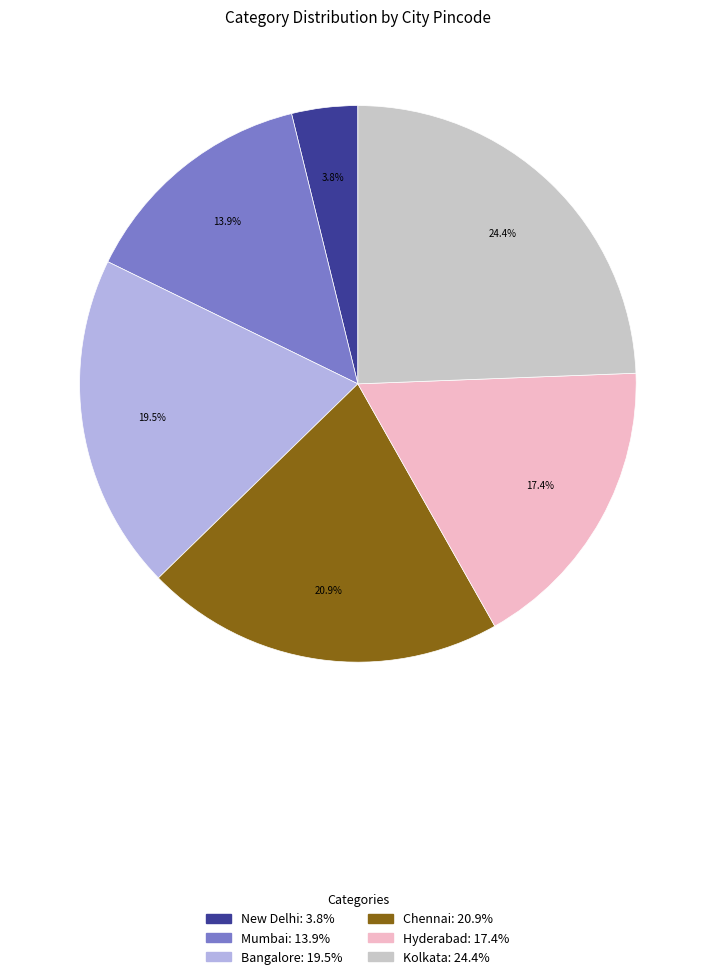

The Hyderabad slice represents 17% of the pie. True or false?

True